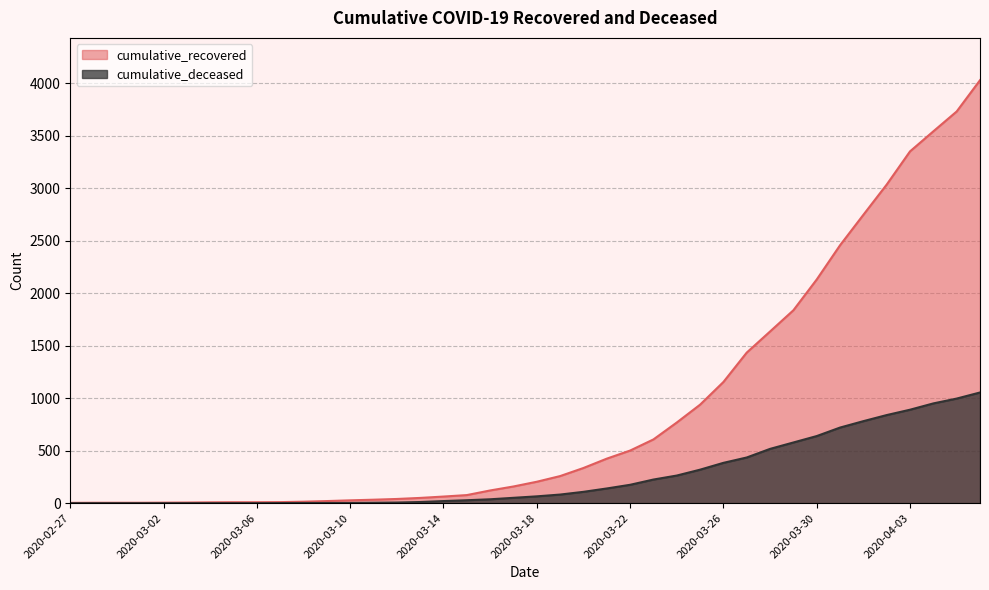

Is the value of cumulative_deceased at 2020-03-14 greater than the value of cumulative_recovered at 2020-04-05?

No